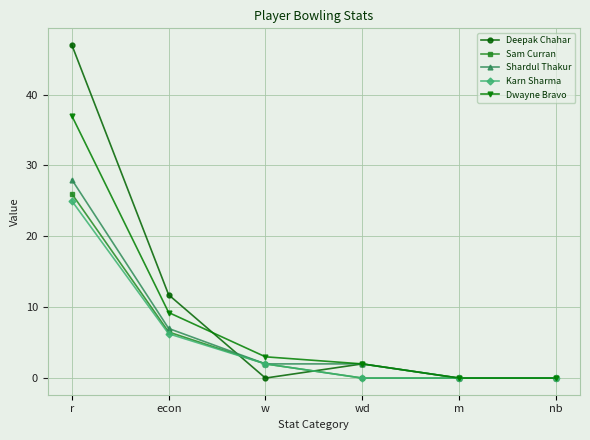

Which series has the largest range (max minus min)?

Deepak Chahar